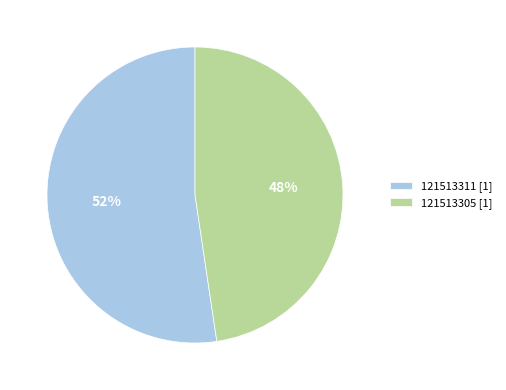

To the nearest percent, what percentage of the pie is 121513311?

52%